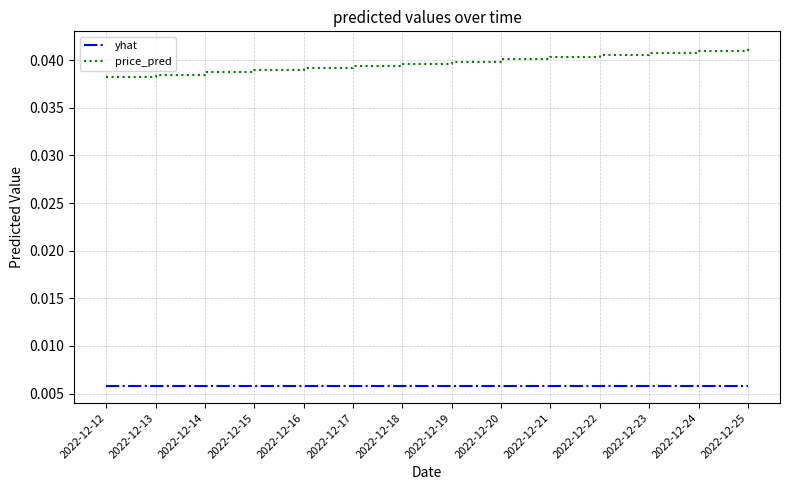

True or false: yhat and price_pred intersect in this chart.

False